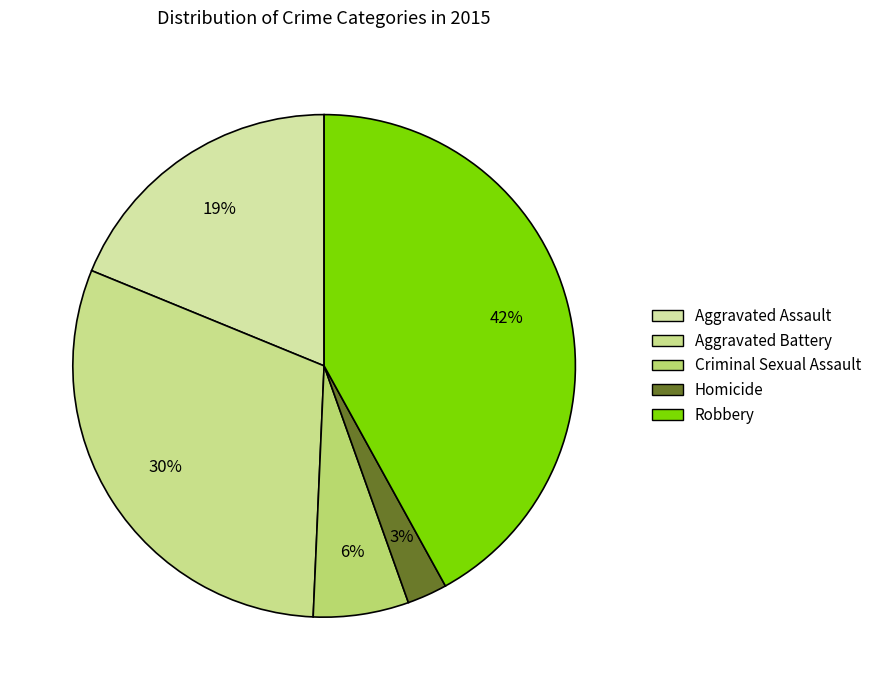

Is Criminal Sexual Assault the majority of the pie?

No